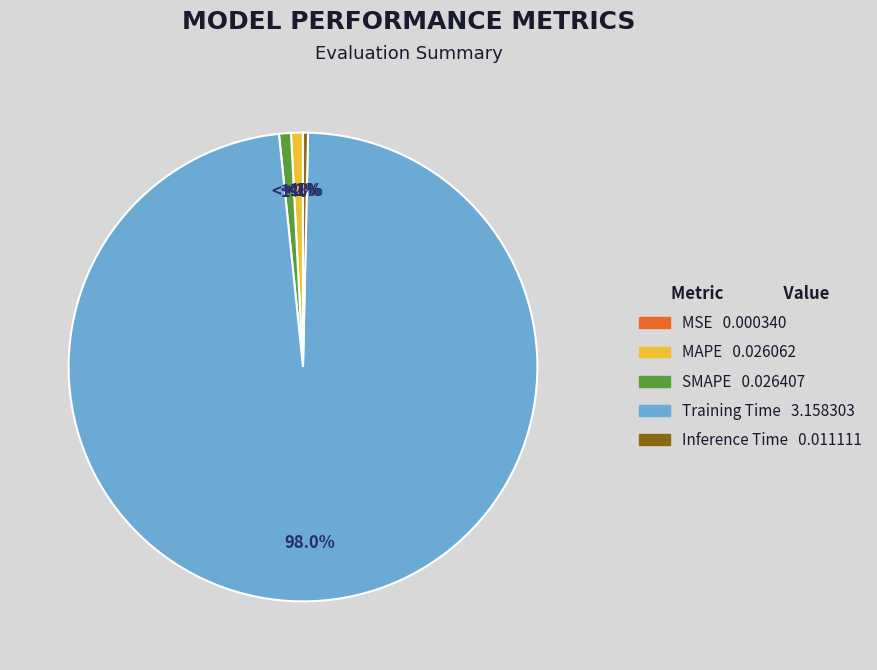

Rank the categories by value from lowest to highest.

MSE, Inference Time, MAPE, SMAPE, Training Time